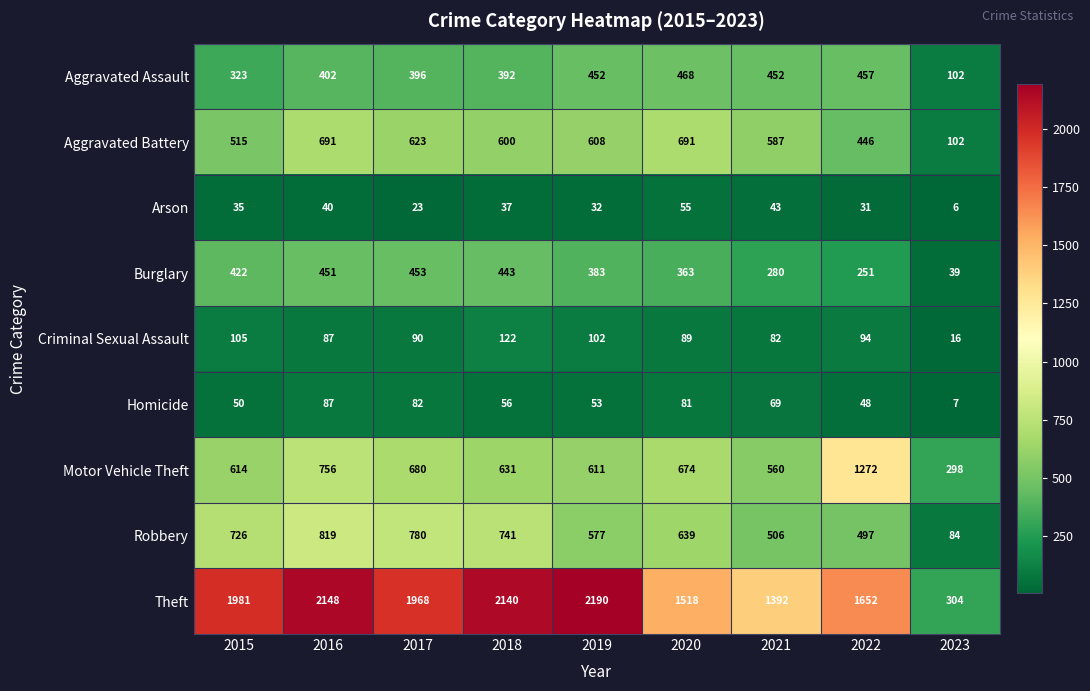

Which series has the largest range (max minus min)?

Theft